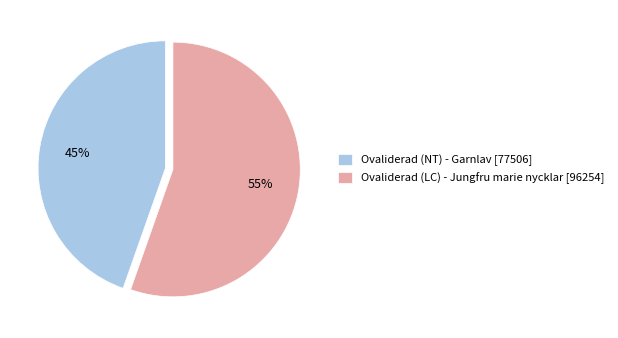

To the nearest percent, what portion does Ovaliderad (NT) - Garnlav represent?

45%